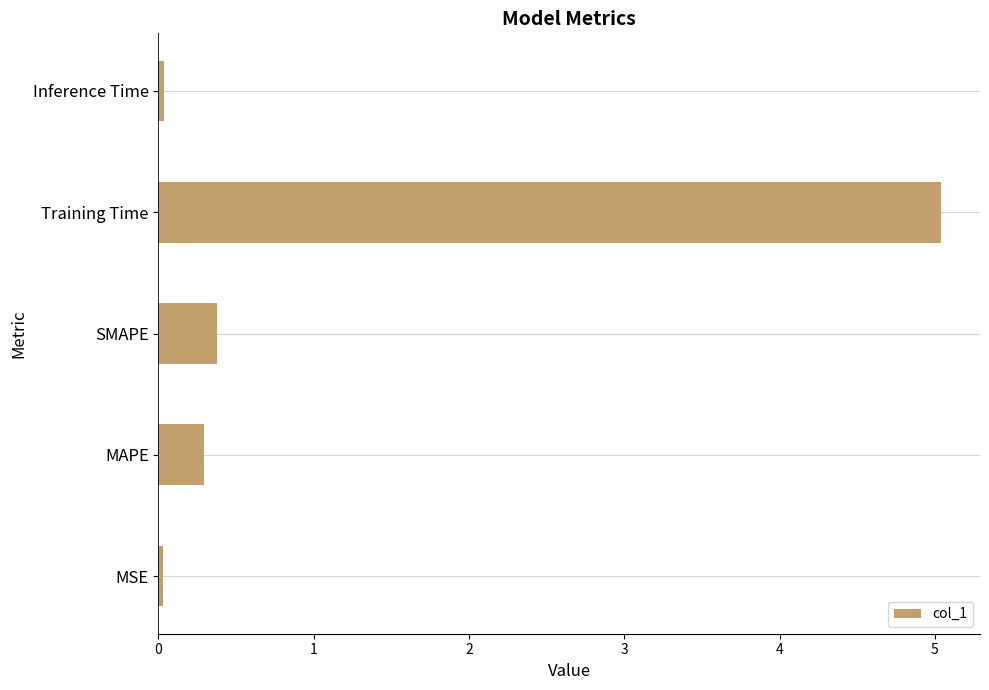

Does the chart contain any negative values?

No